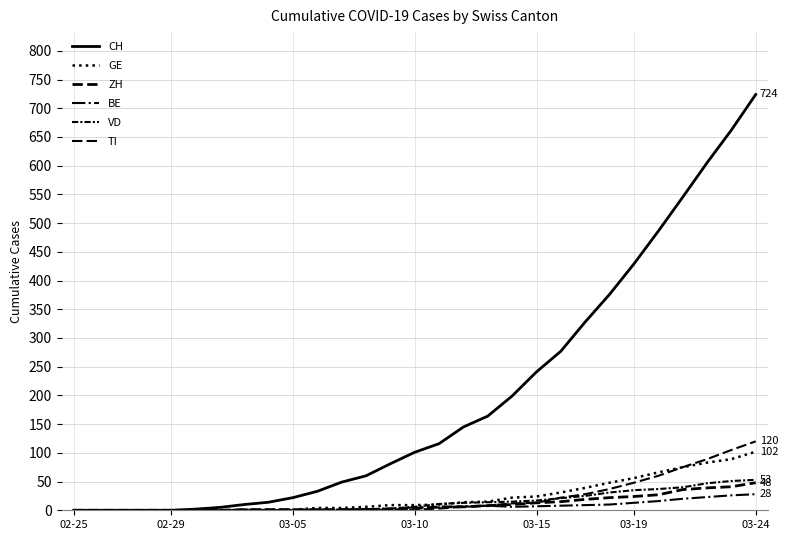

How many lines are shown in the chart?

6